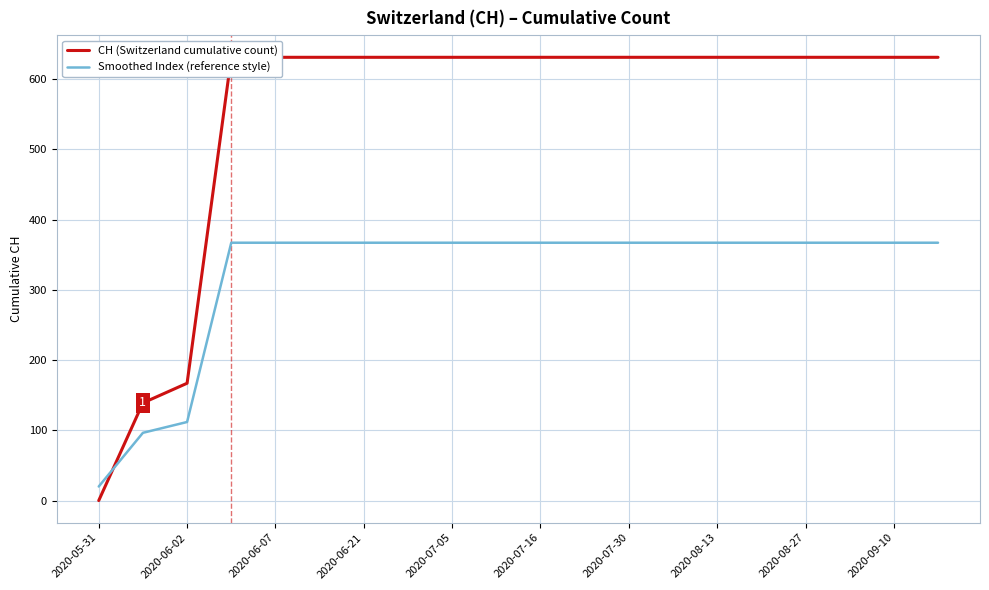

Where is Smoothed Index (reference style) nearest to the value 193?

2020-06-02